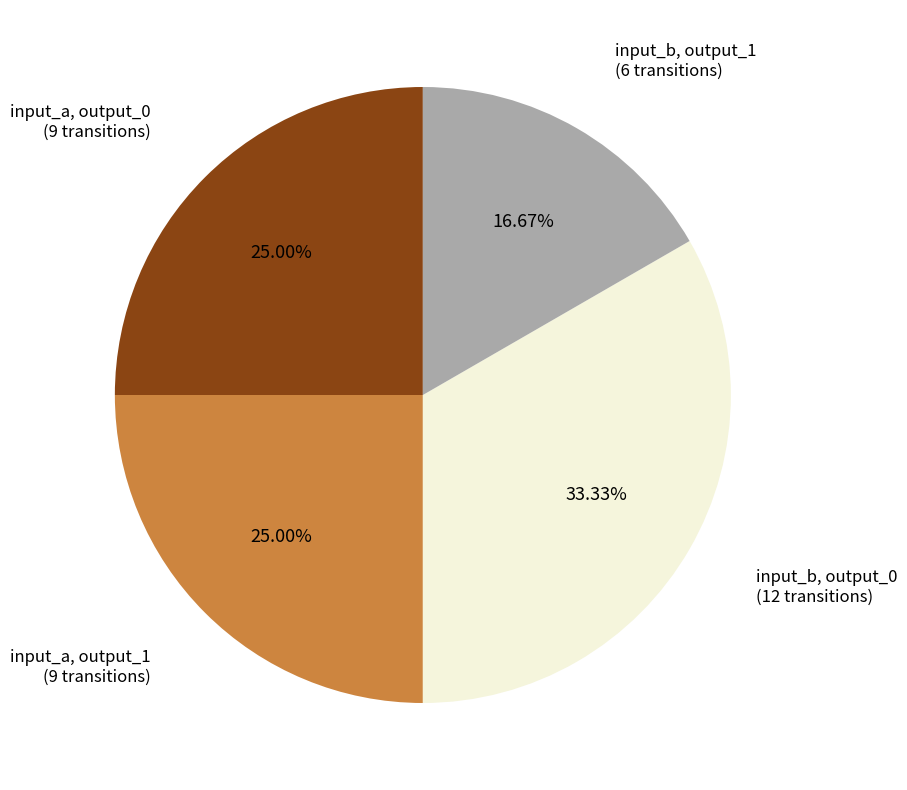

To the nearest percent, what is the average slice percentage?

25%